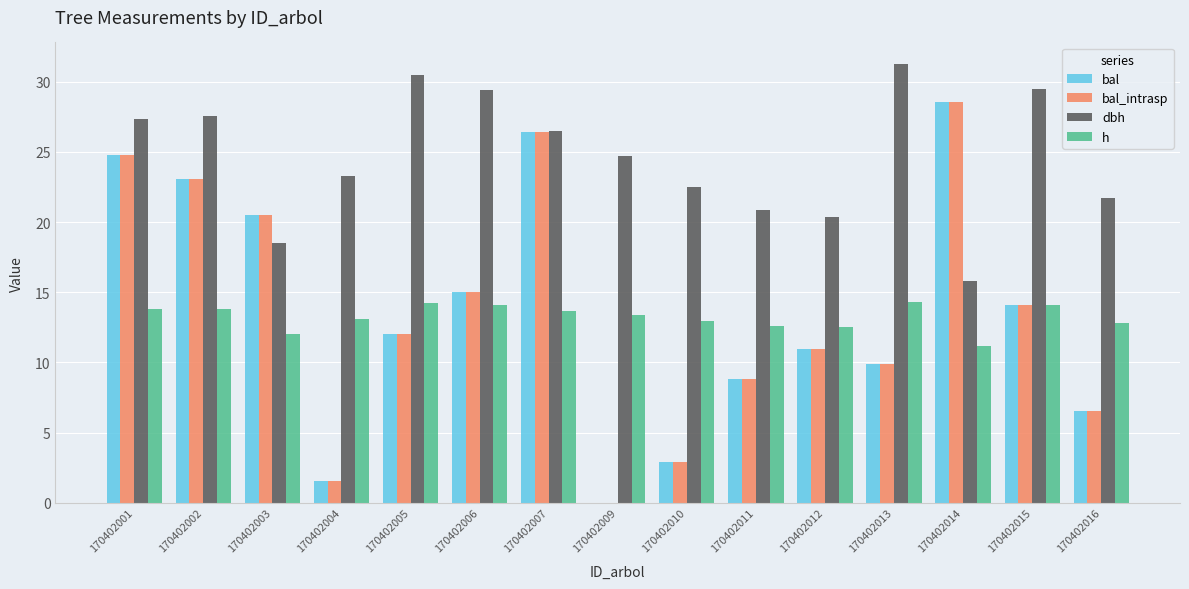

What is the maximum value shown in the chart?

31.2